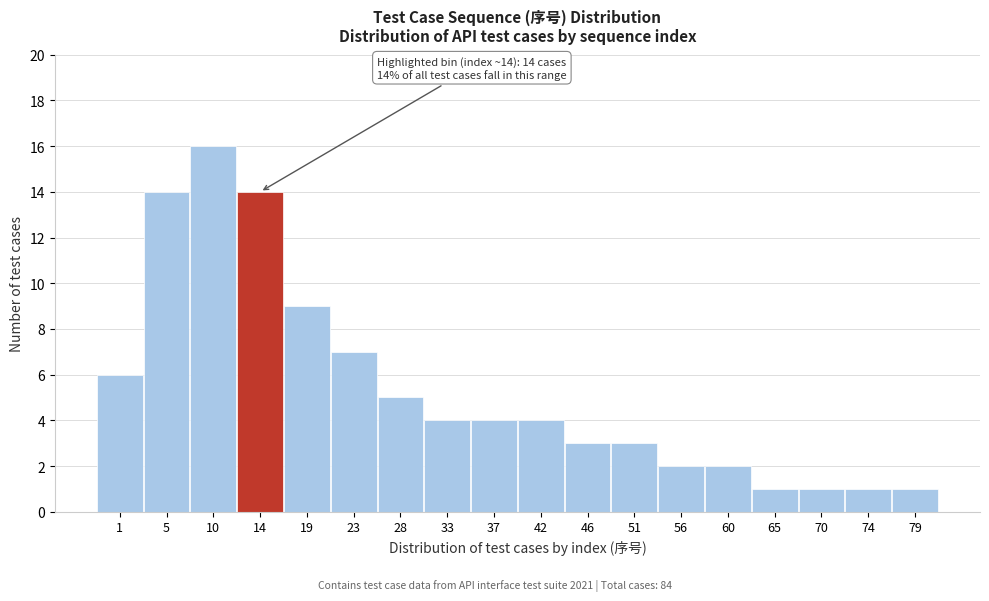

Reading right to left, what are all the values shown in this chart?

1	1	1	1	2	2	3	3	4	4	4	5	7	9	14	16	14	6